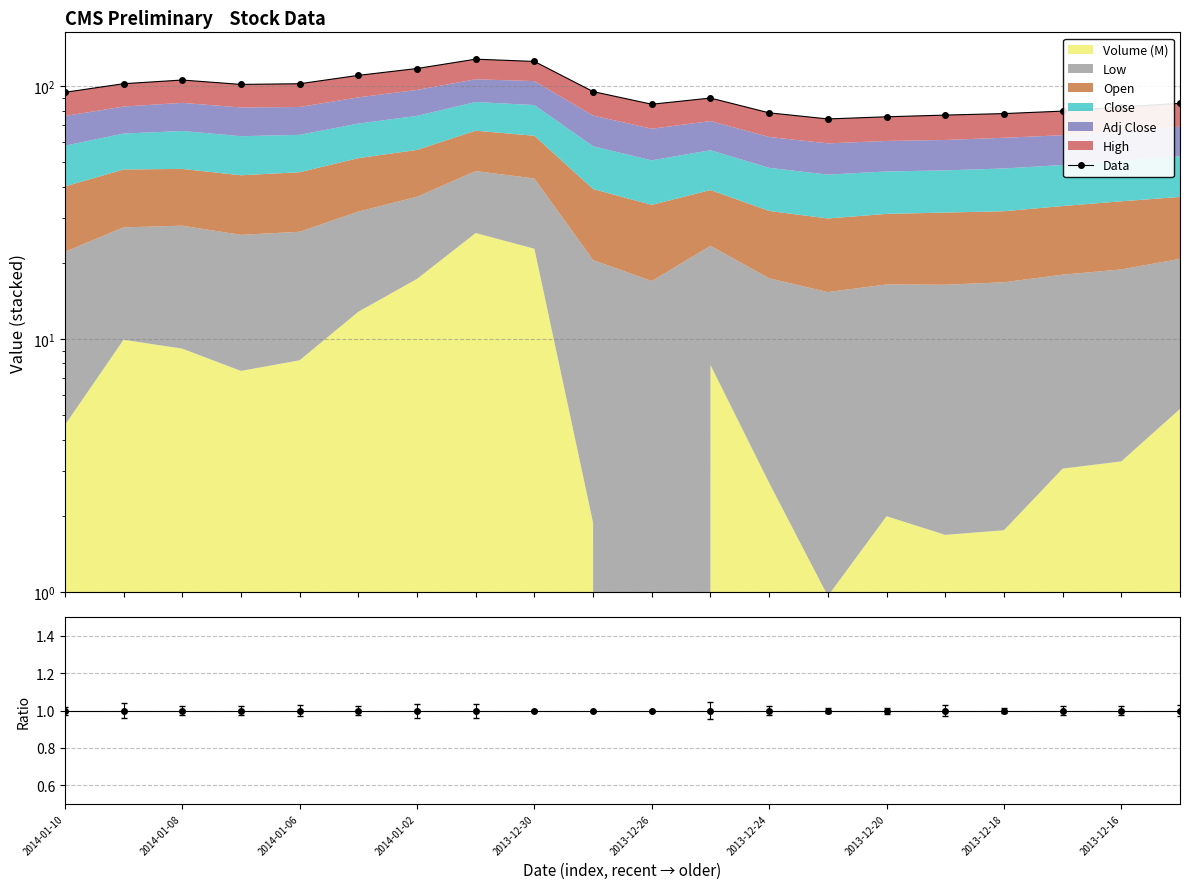

Which has a higher value, 2013-12-16 or 10?

2013-12-16